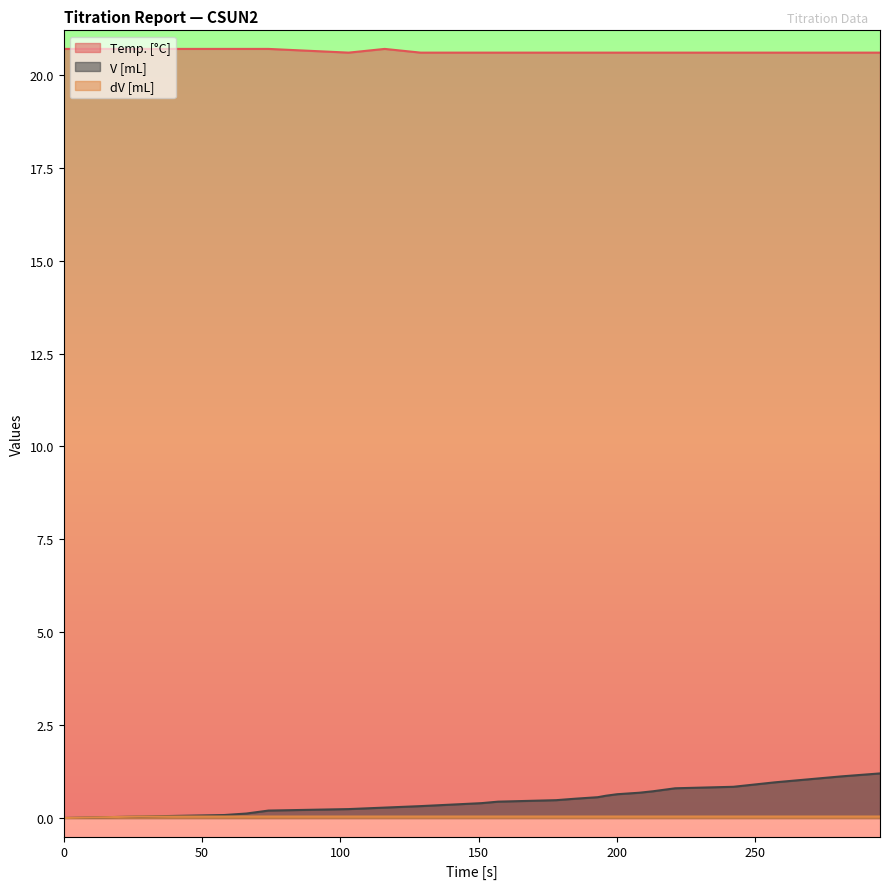

What is the spread (max minus min) of values at 213?

20.6